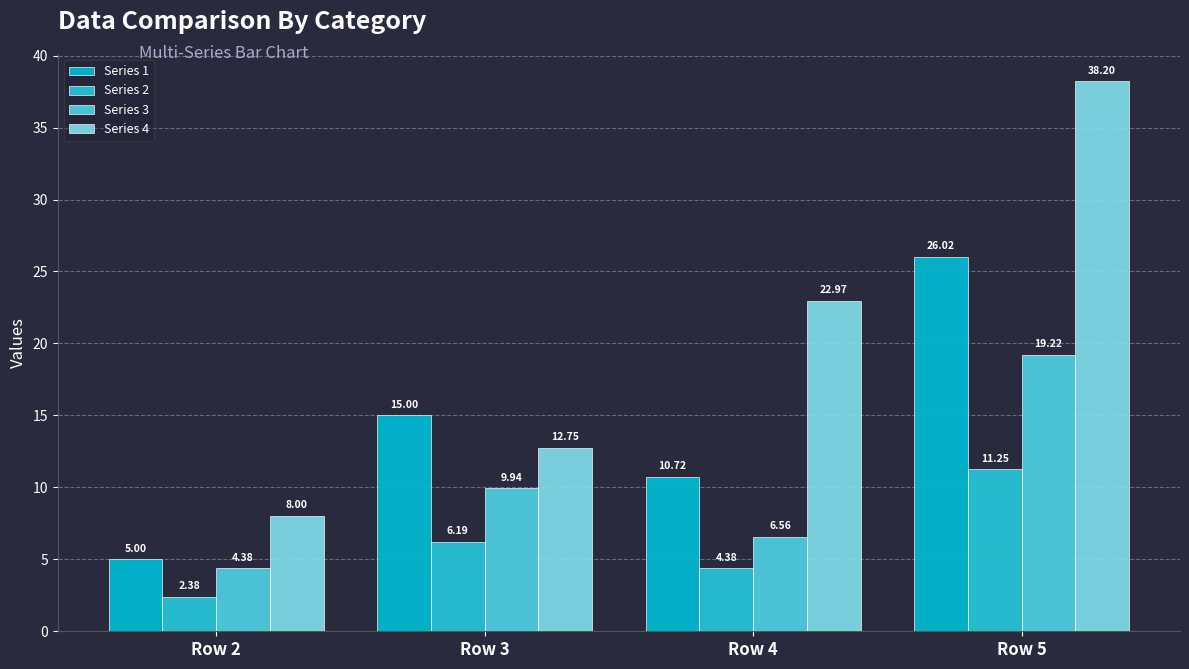

Count the number of data series in this chart.

4